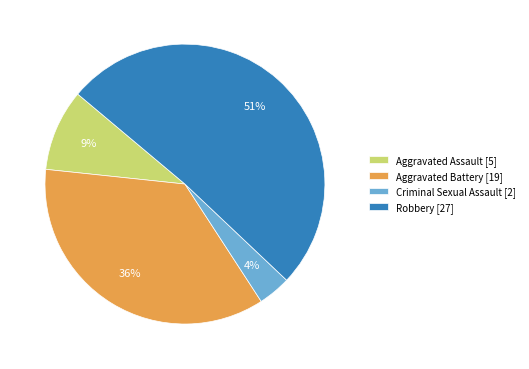

Which category accounts for the majority?

Robbery